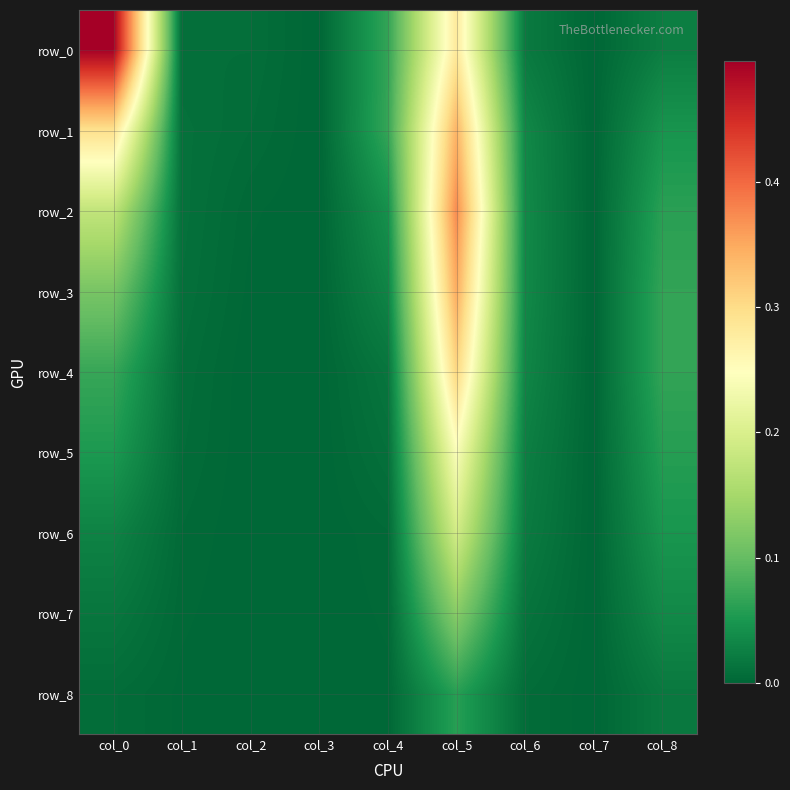

Which series has the largest range (max minus min)?

row_0